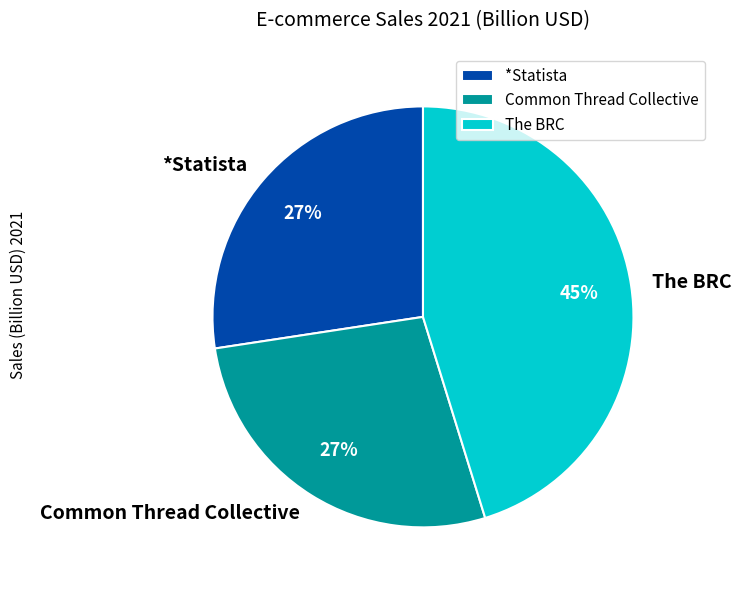

Which category has the biggest portion of the pie?

The BRC